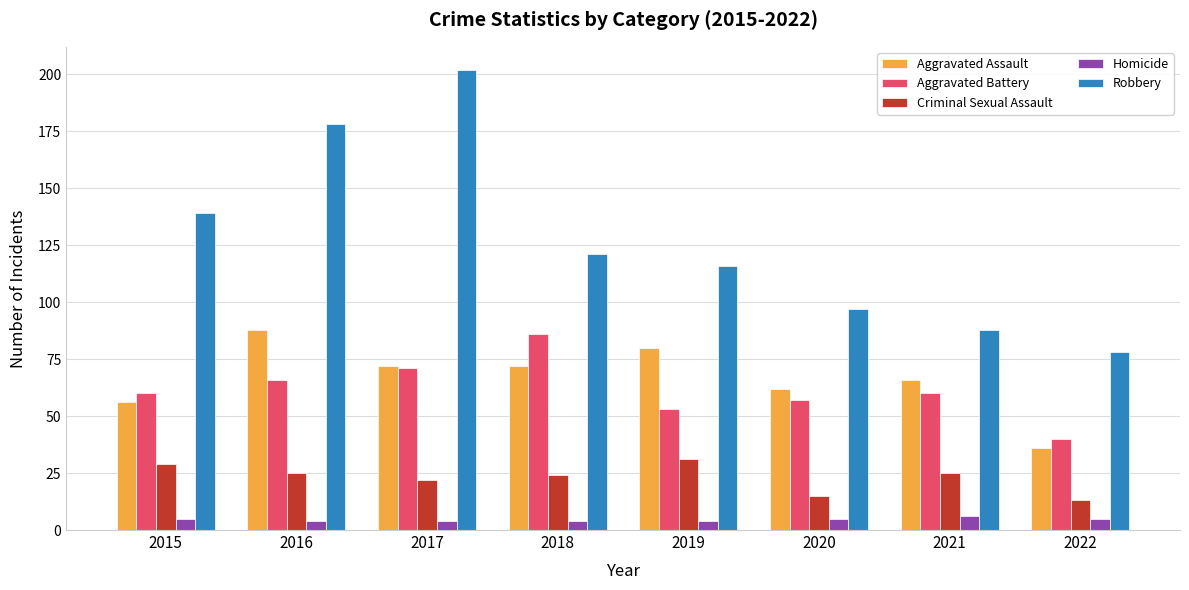

Rank the series at 2019 from highest to lowest value.

Robbery, Aggravated Assault, Aggravated Battery, Criminal Sexual Assault, Homicide